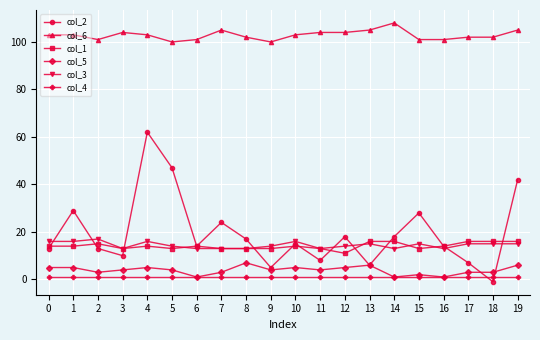

What is the spread (max minus min) of values at 19?

104